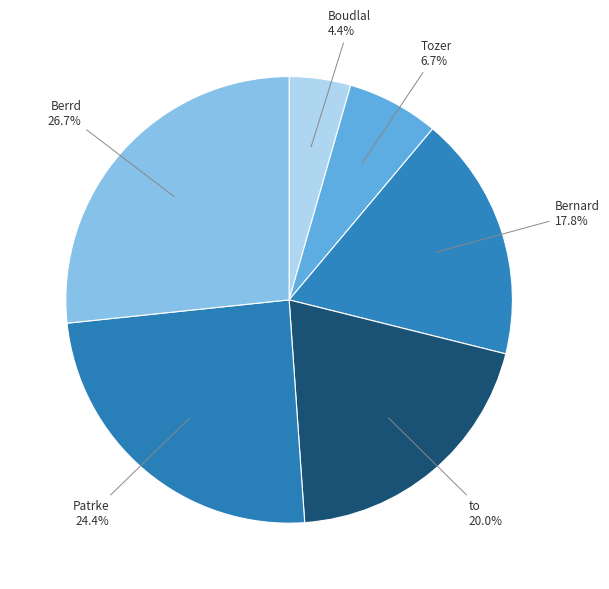

Which category has the smallest portion of the pie?

Boudlal